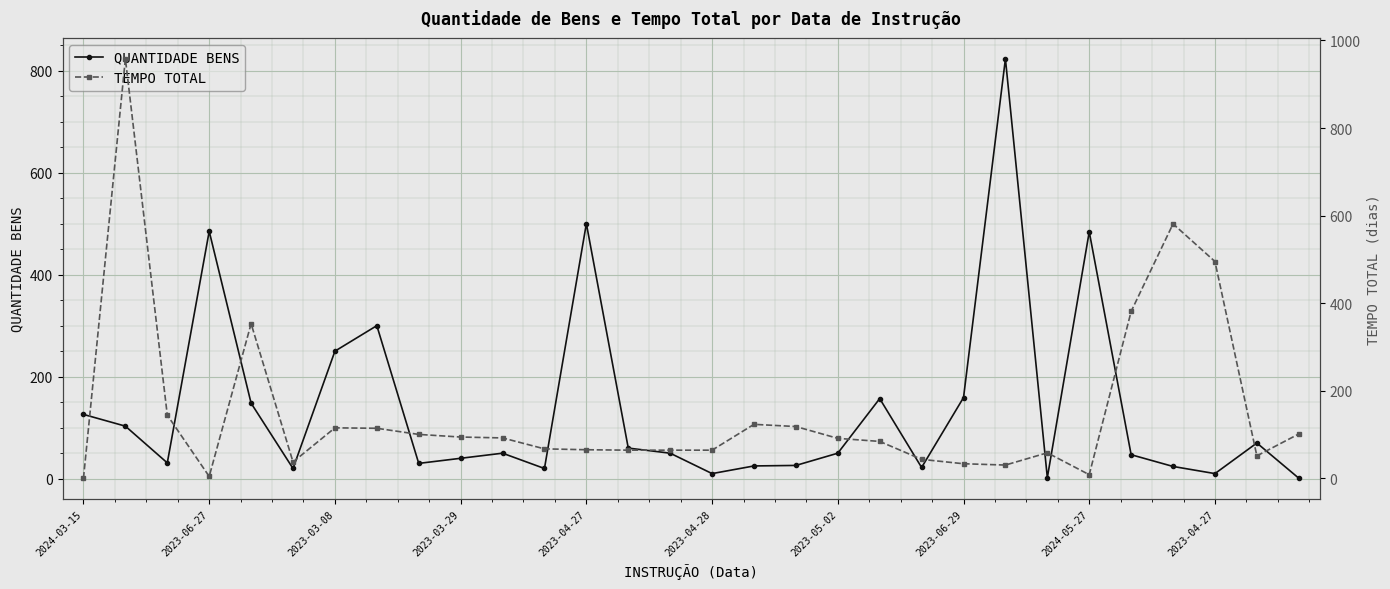

Which category has the highest value in the QUANTIDADE BENS series?

22